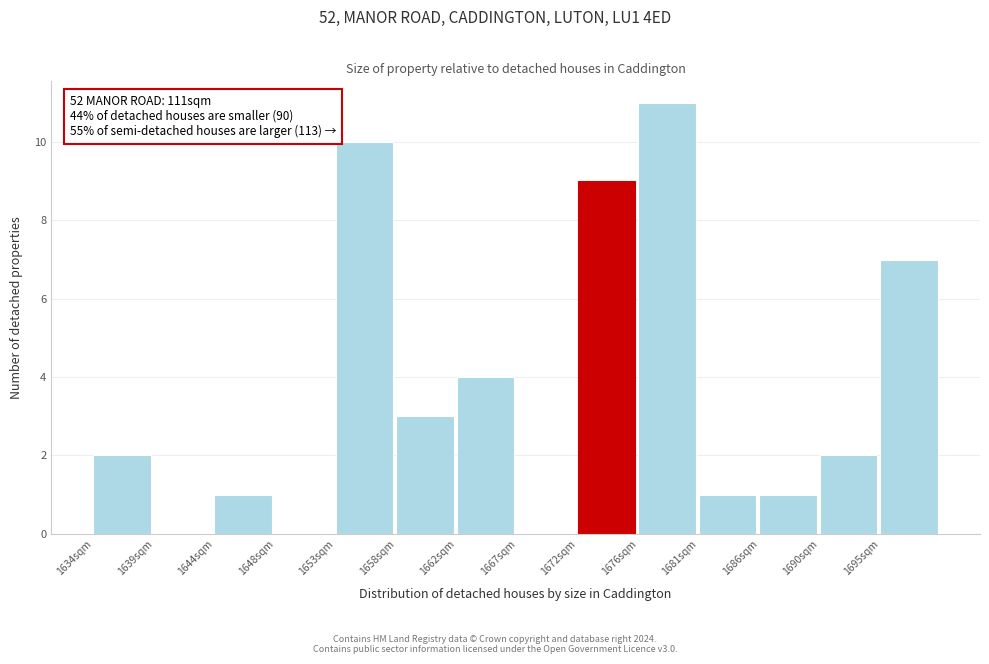

Reading left to right, list all the values displayed in this chart.

1634sqm=2	1639sqm=0	1644sqm=1	1648sqm=0	1653sqm=10	1658sqm=3	1662sqm=4	1667sqm=0	1672sqm=9	1676sqm=11	1681sqm=1	1686sqm=1	1690sqm=2	1695sqm=7